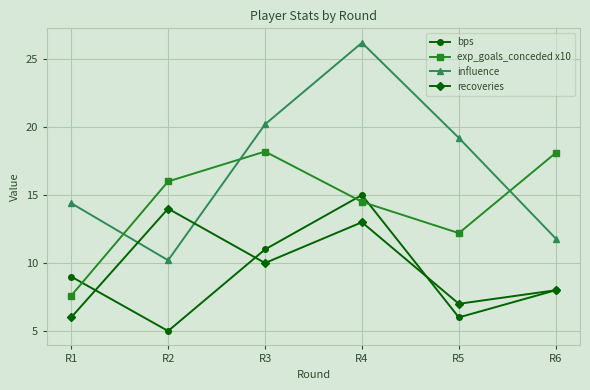

What is the difference between the second highest and second lowest values in the influence series?

8.4